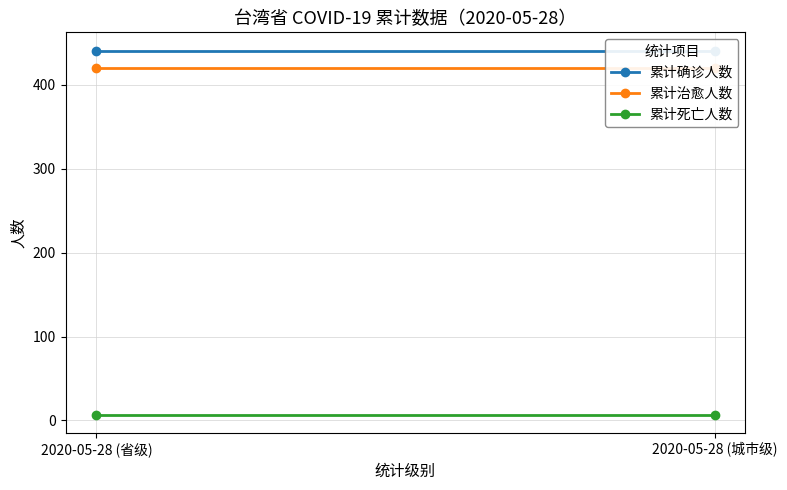

Rank the series by their maximum value, from lowest to highest.

累计死亡人数, 累计治愈人数, 累计确诊人数